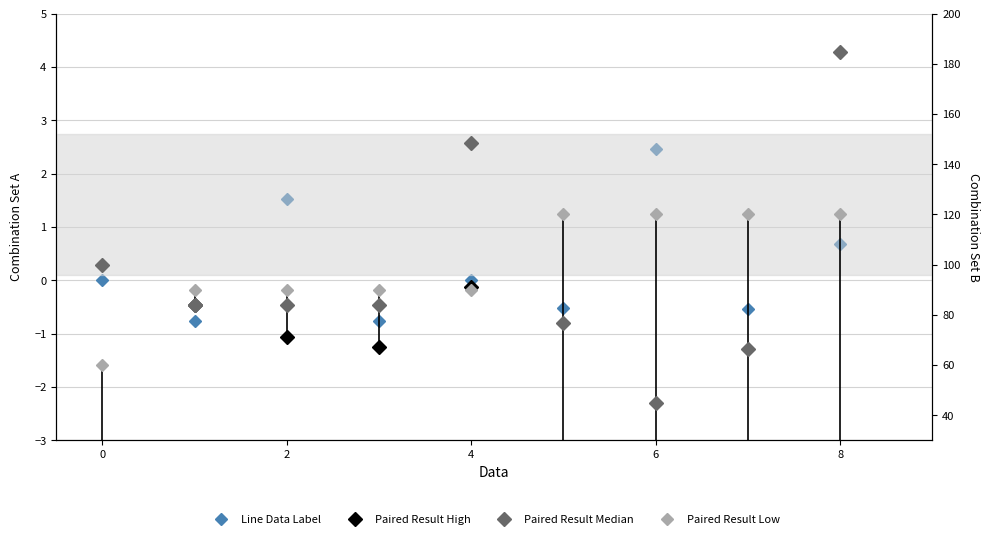

True or false: Paired Result Median and Line Data Label cross at least once.

False